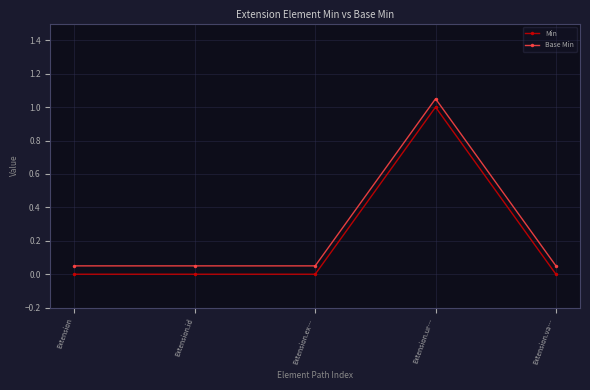

True or false: Base Min and Min cross at least once.

False